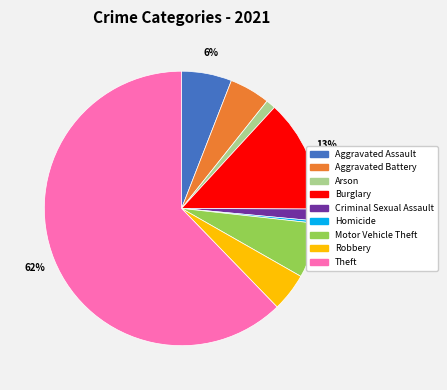

What is the smallest slice in the pie chart?

Homicide